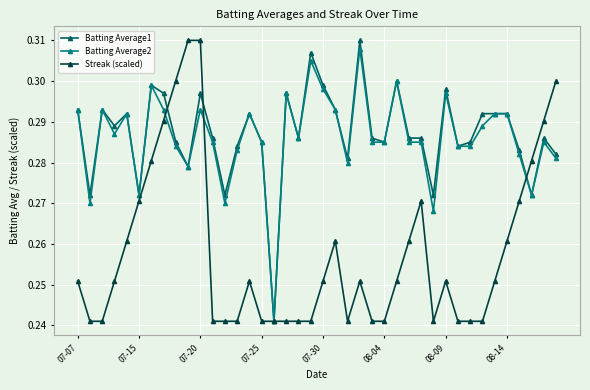

True or false: Batting Average1 has more than 0 points higher than both neighbors.

True